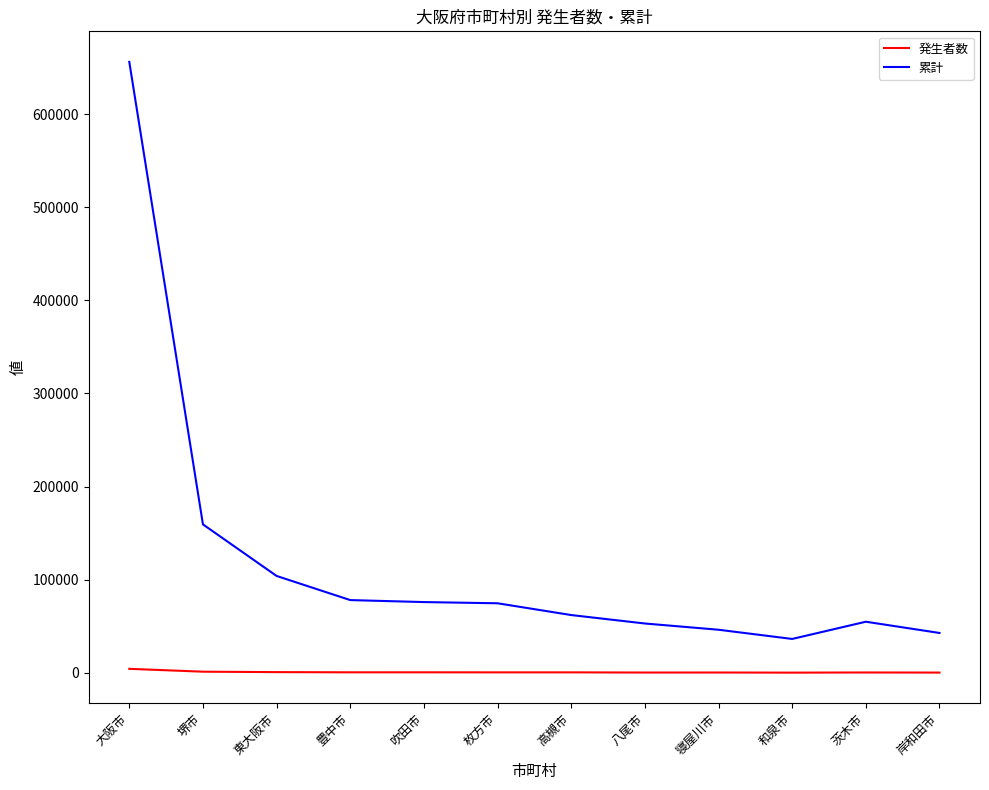

List the series in order of their peak value, lowest first.

発生者数, 累計